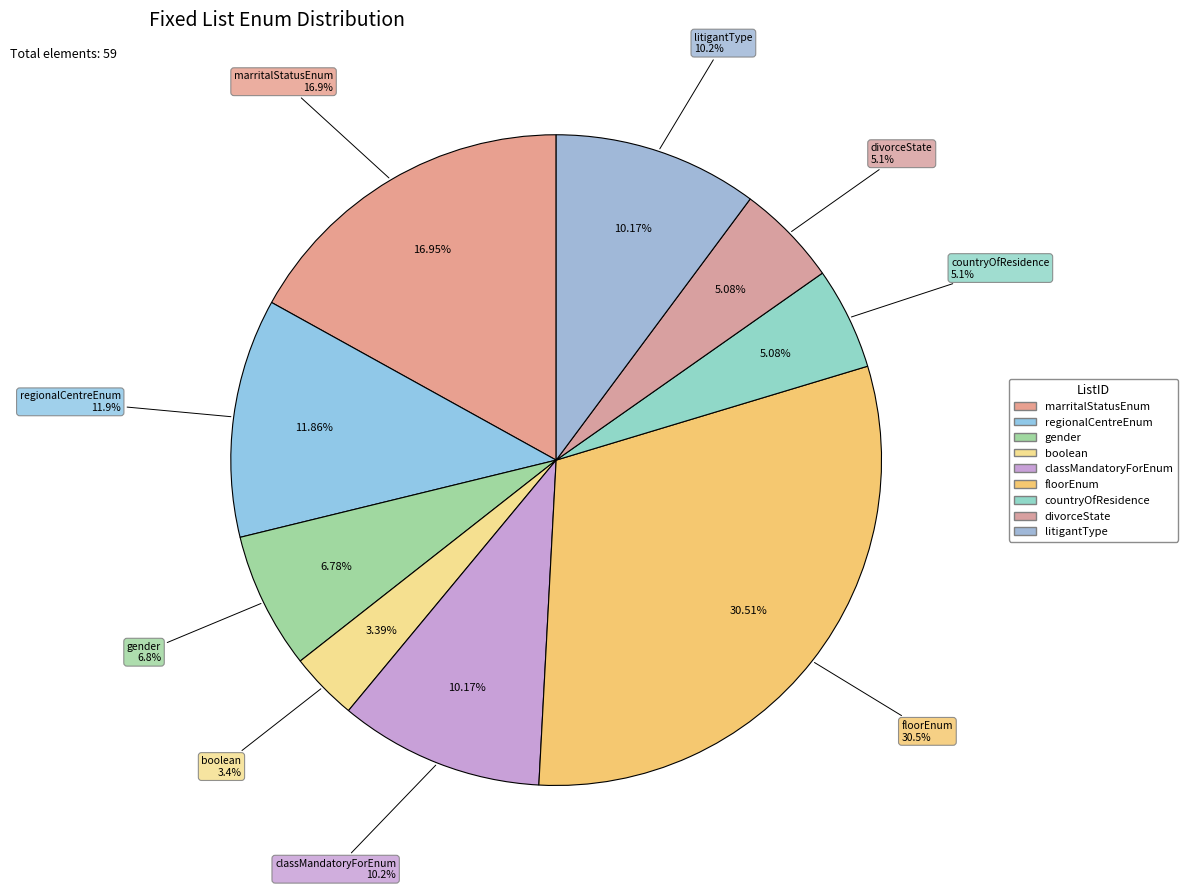

What is the change in value from gender to litigantType?

+2